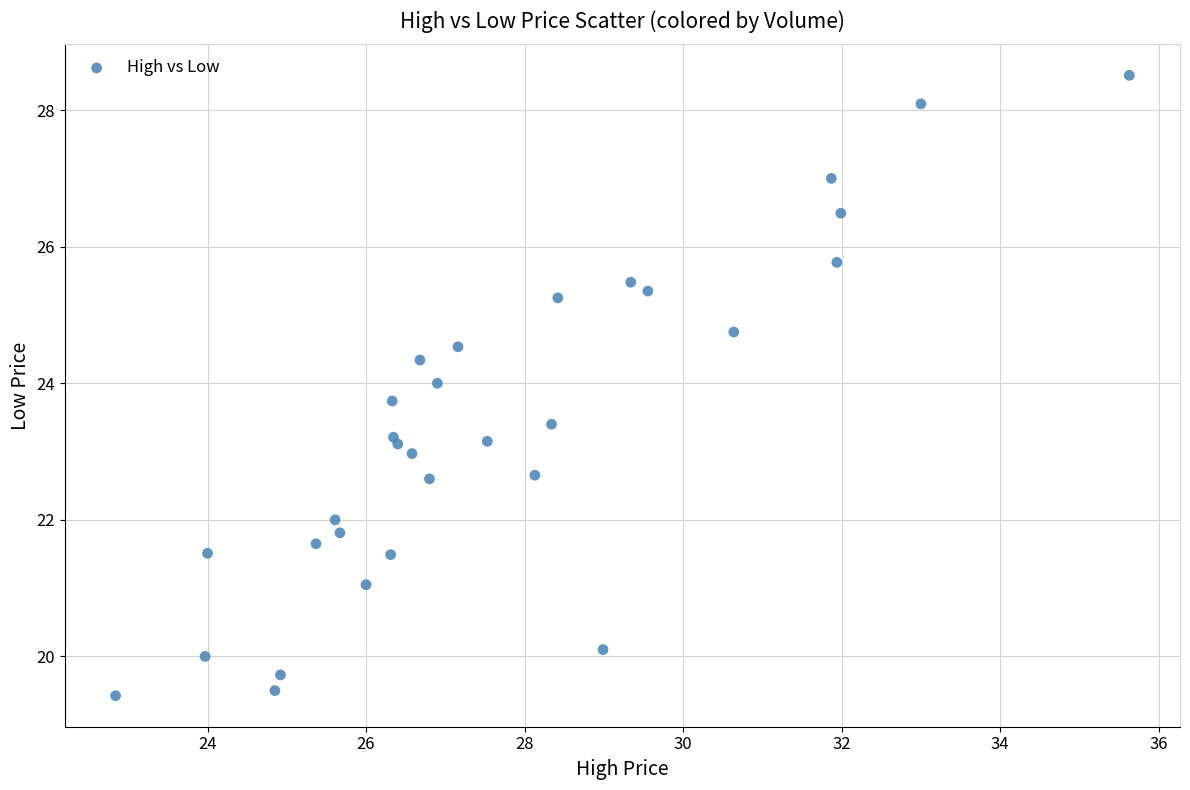

What is the range of X values (max minus min)?

12.8